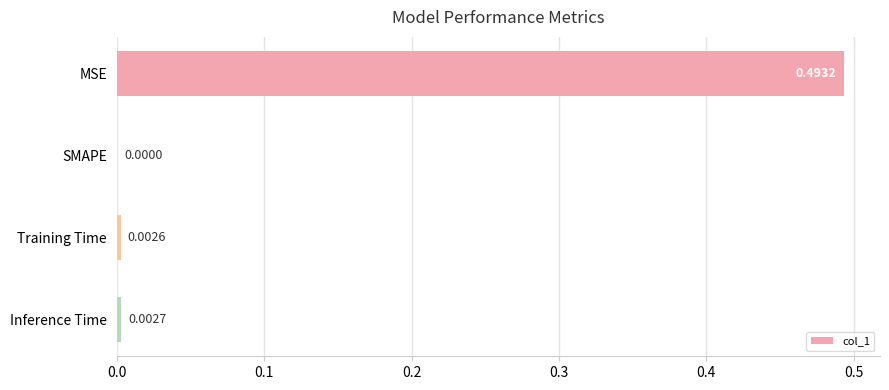

Between Inference Time and SMAPE, which is larger?

Inference Time